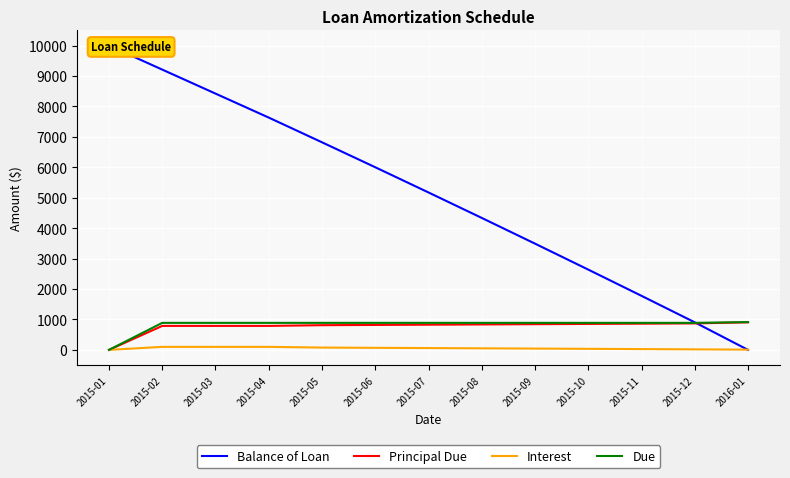

What position from the right is 2015-09?

5